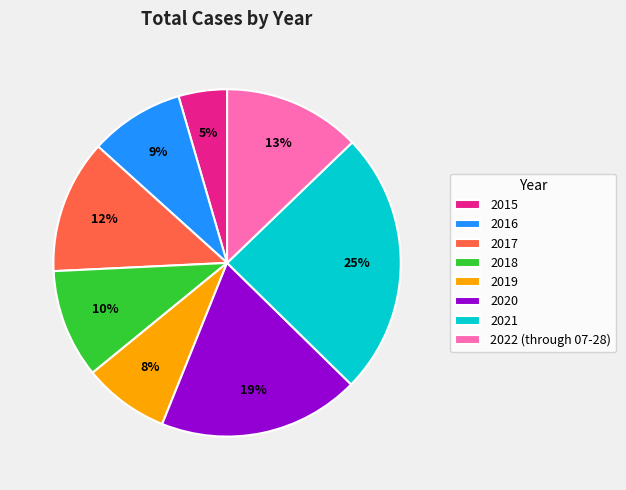

To the nearest percent, what portion does 2021 represent?

25%